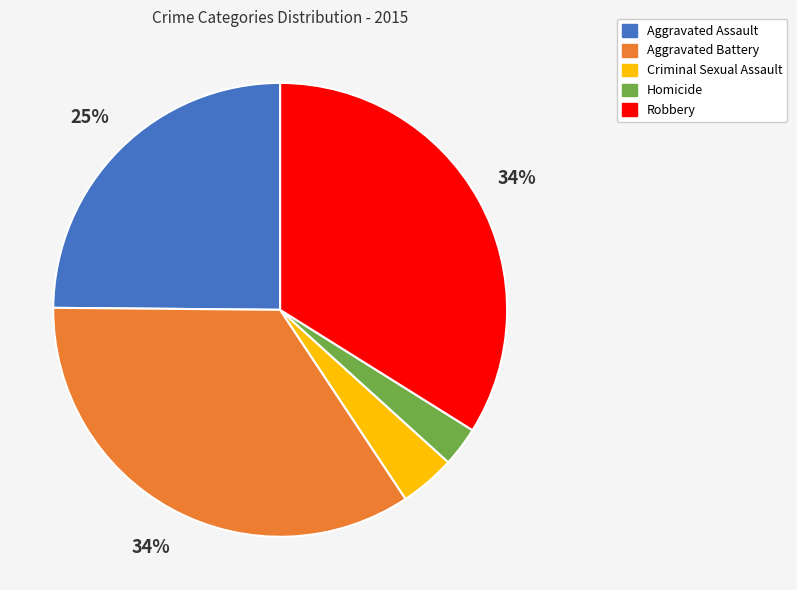

Which slice is the smallest?

Homicide